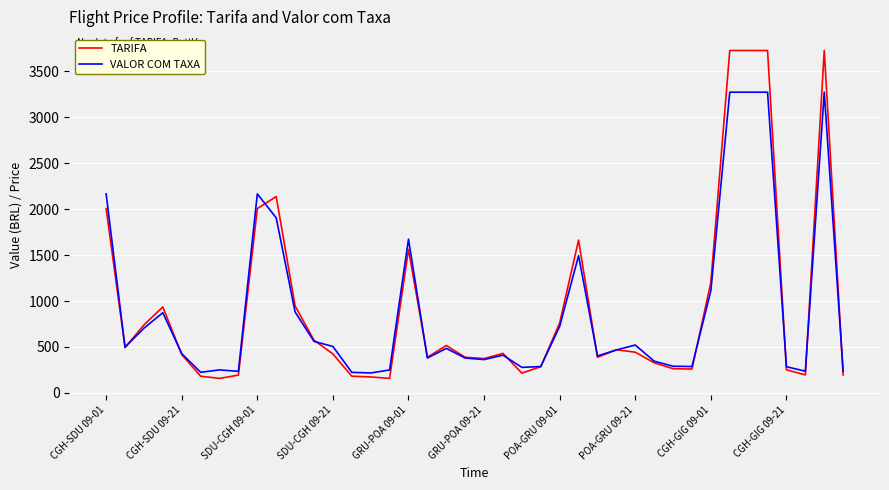

What is the minimum value for VALOR COM TAXA?

217.1